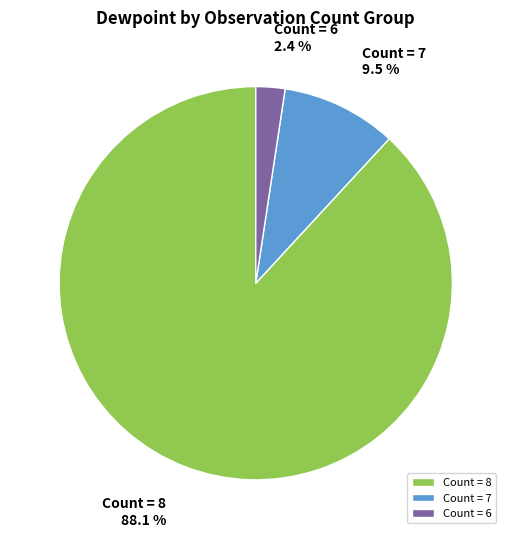

What percentage is NOT represented by Count = 8?

11.9%